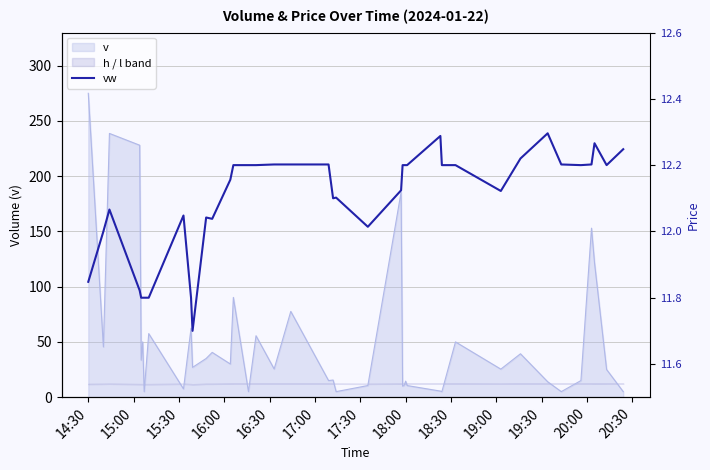

Which category has the highest value in the v series?

14:30